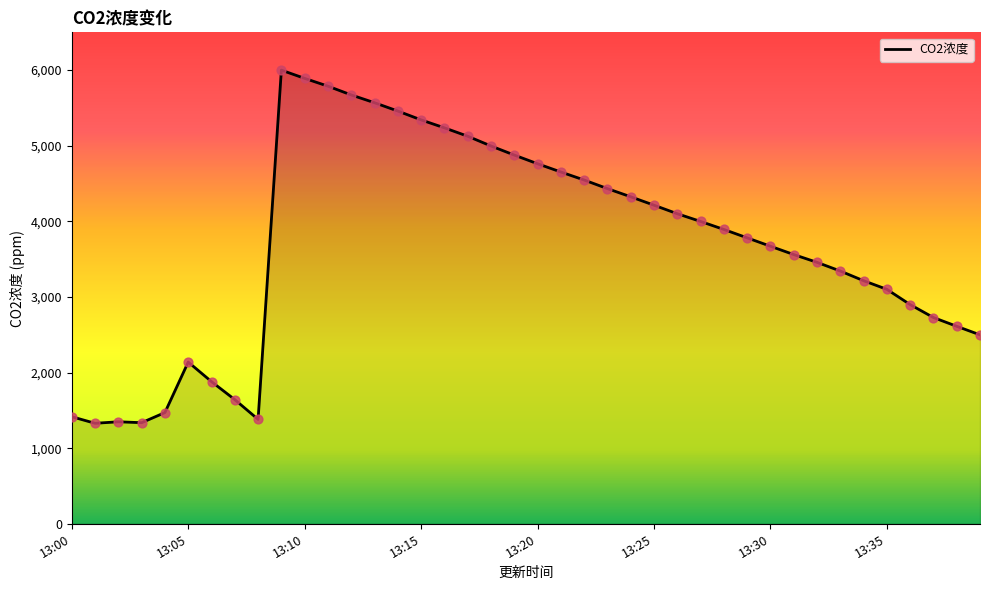

What is the smallest value displayed?

1329